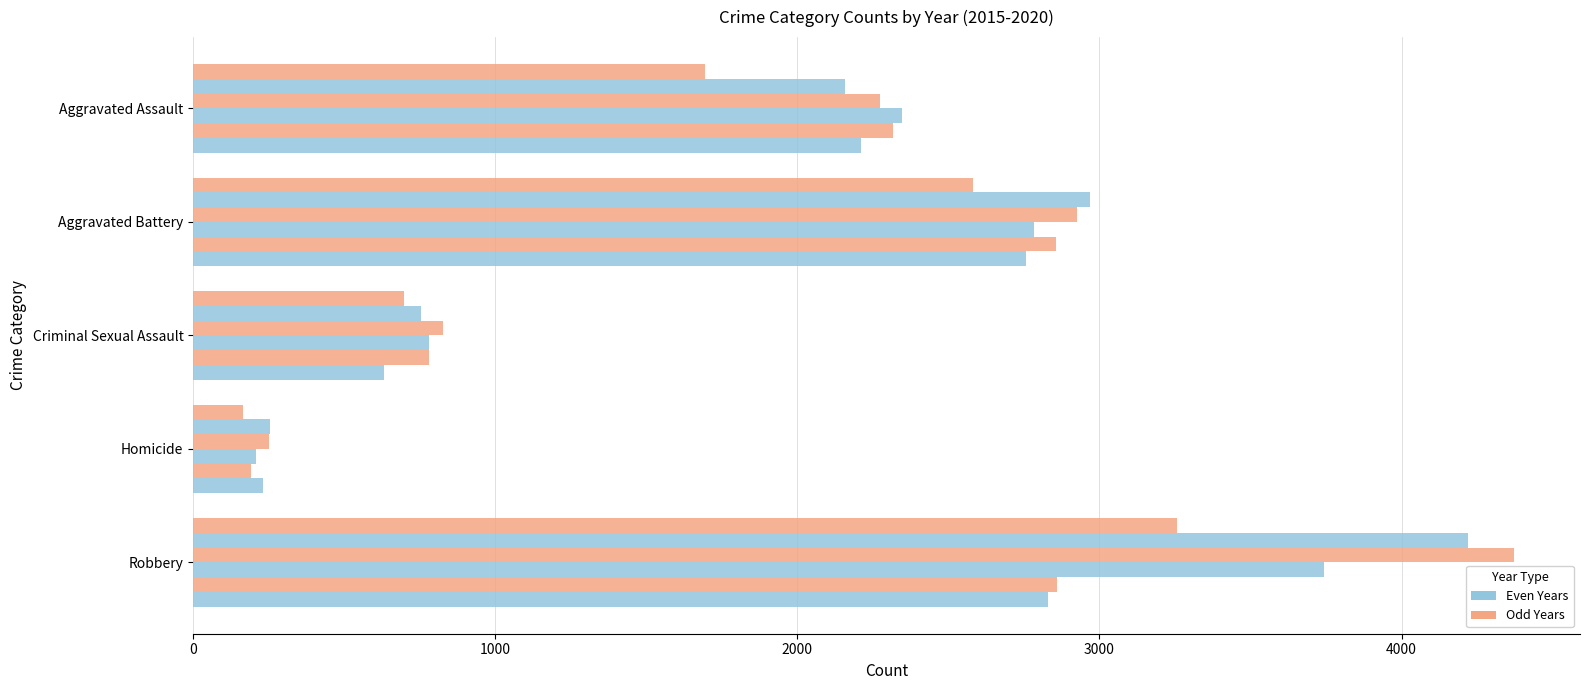

Count the number of categories in the chart.

5